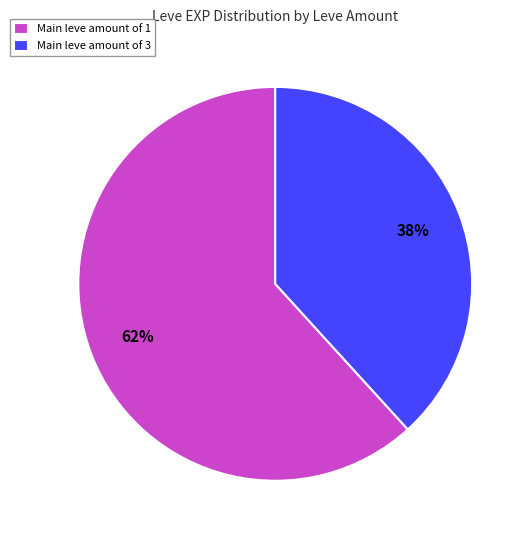

What percentage is the Main leve amount of 3 slice, to the nearest percent?

38%